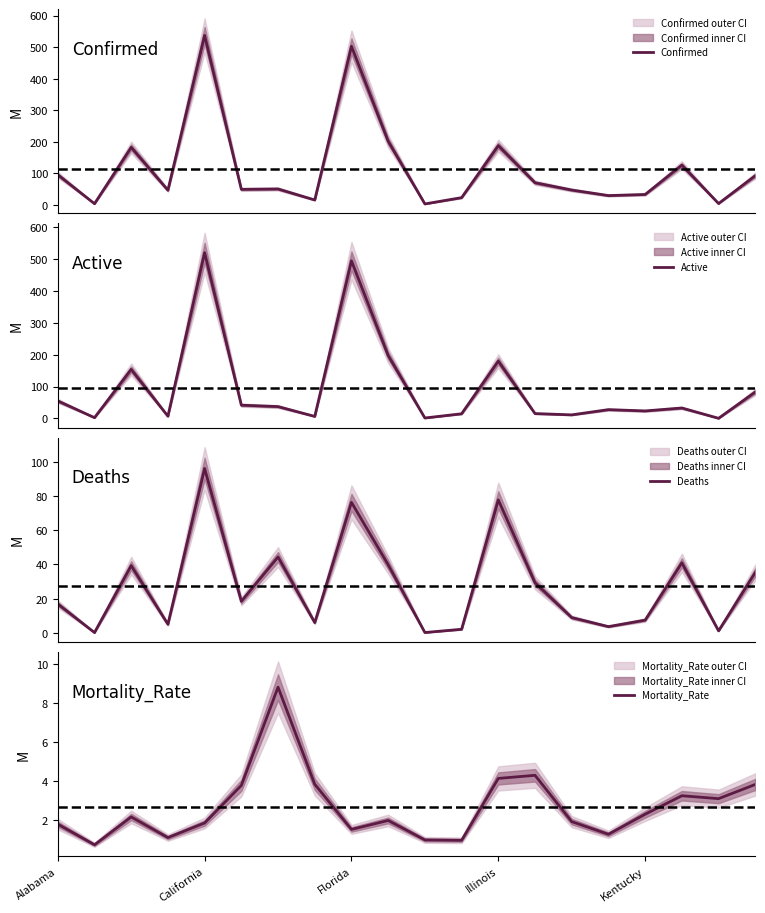

What is the total value across all series at Alabama?

169.1